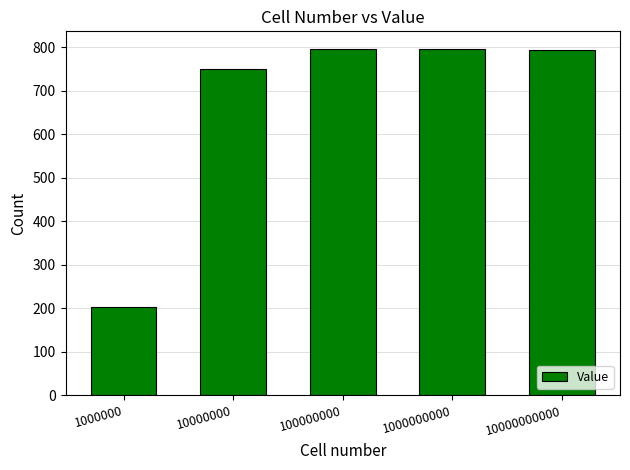

What is the change in value from 1000000 to 10000000000?

+592.2